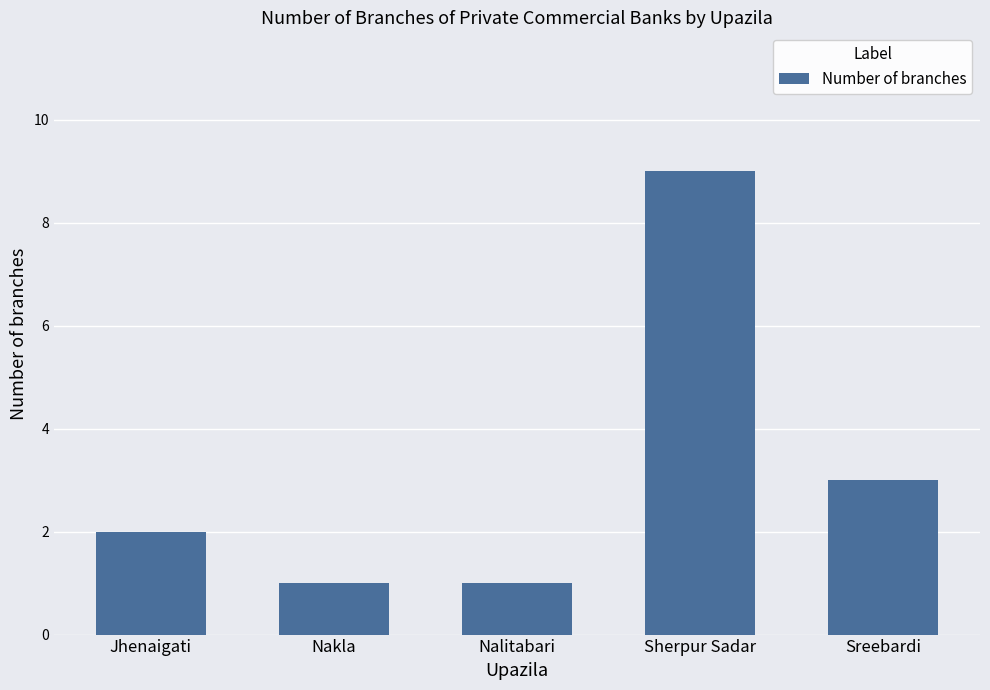

What is the greatest value displayed?

9